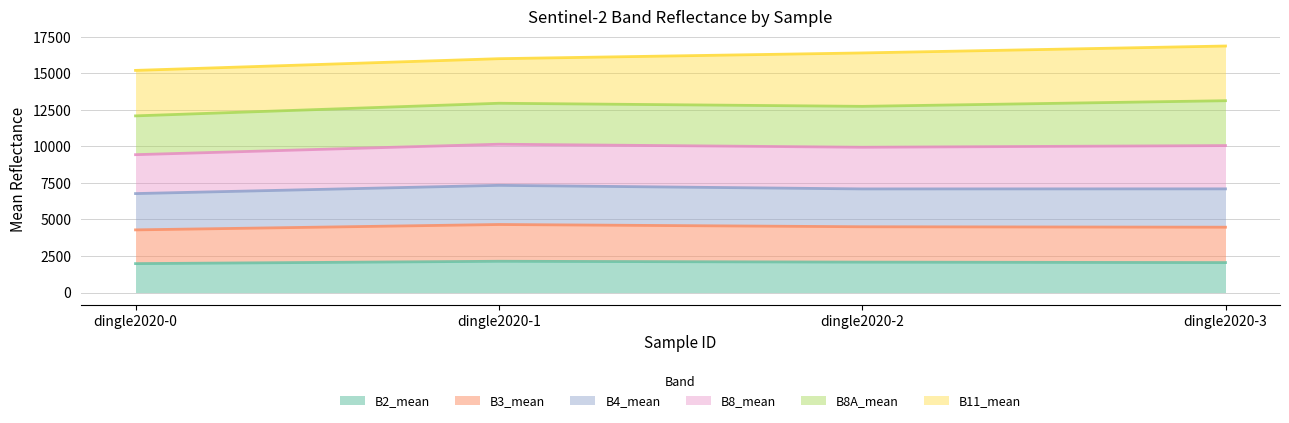

What is the minimum value for B2_mean?

1976.9